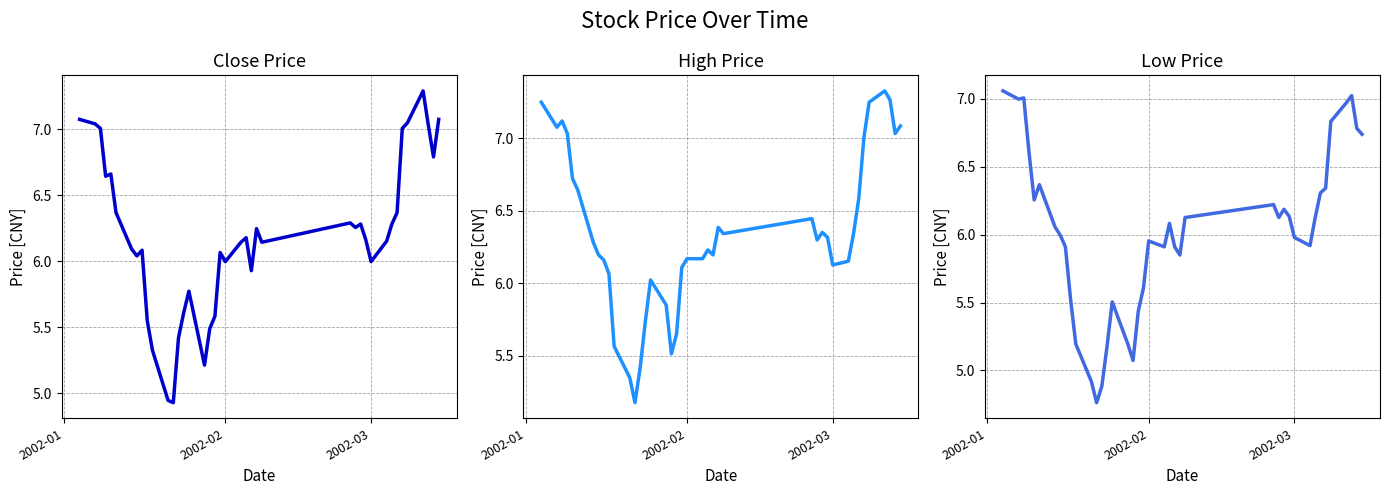

True or false: Low Price and Close Price intersect in this chart.

False